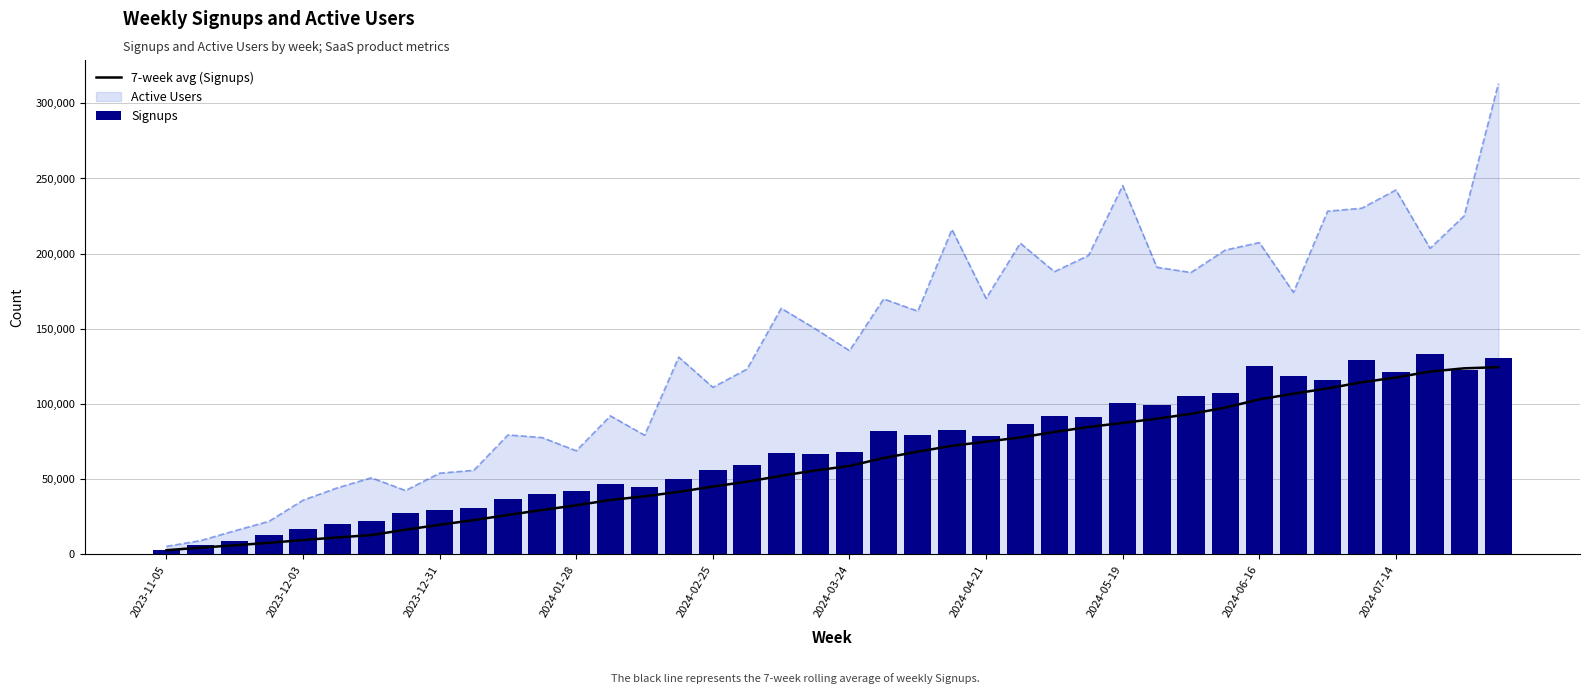

What is the sum of all 7-week avg (Signups) values?

2395062.2